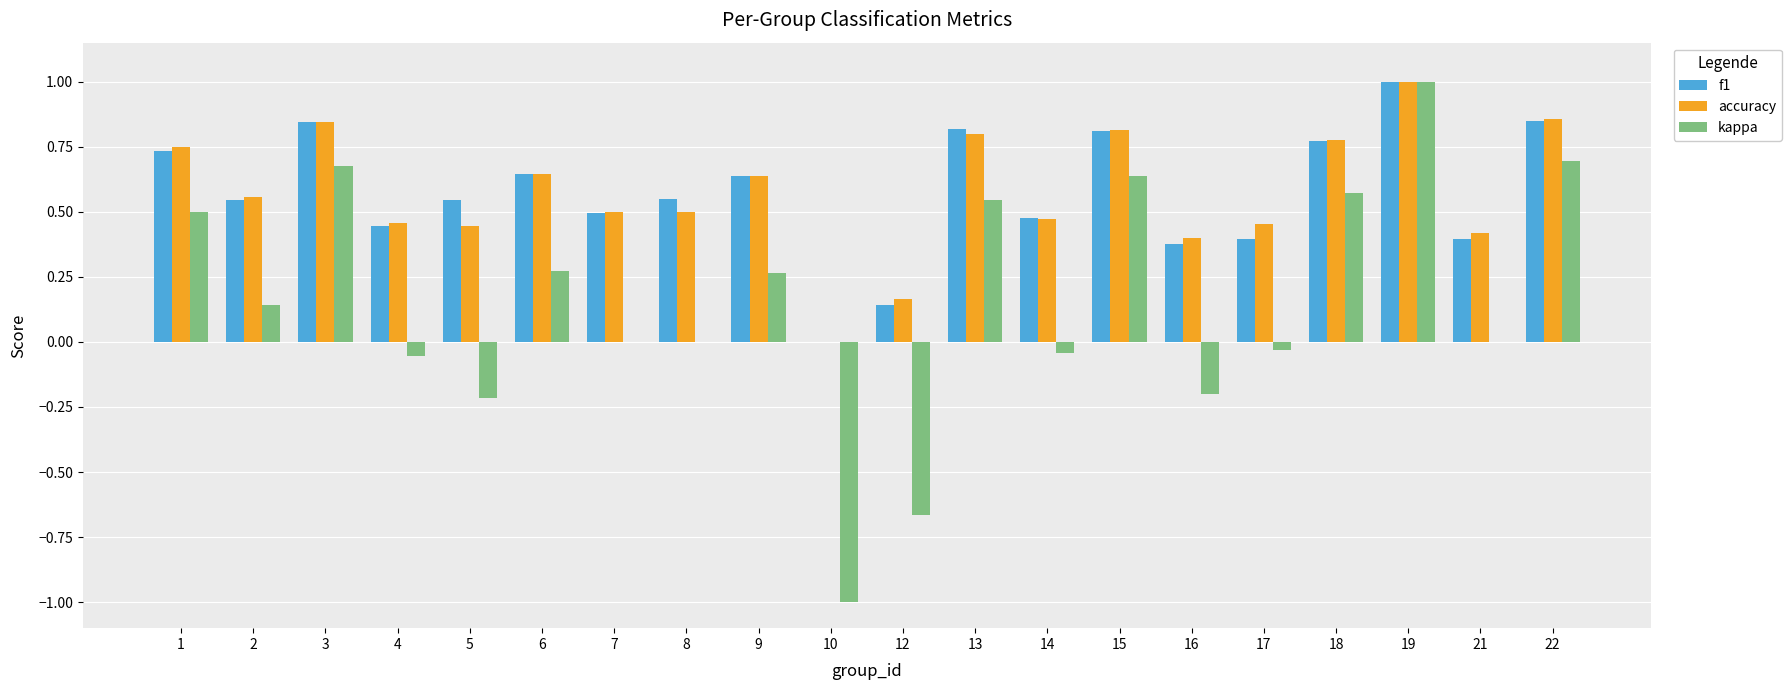

Count the accuracy values in the range 0 to 1.

20